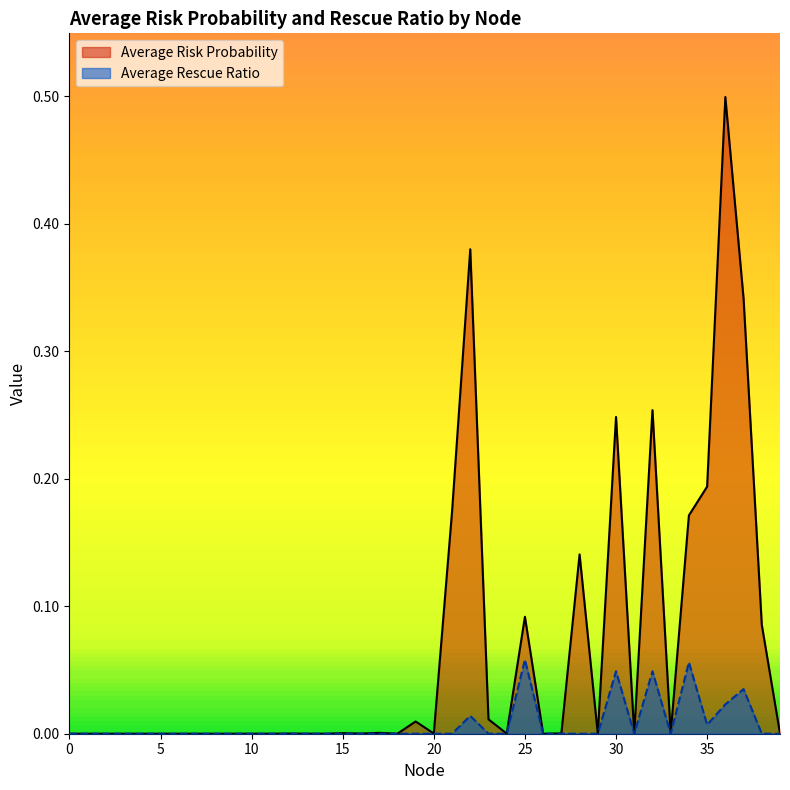

Is it true that Average Rescue Ratio equals 0.0 at 37?

False